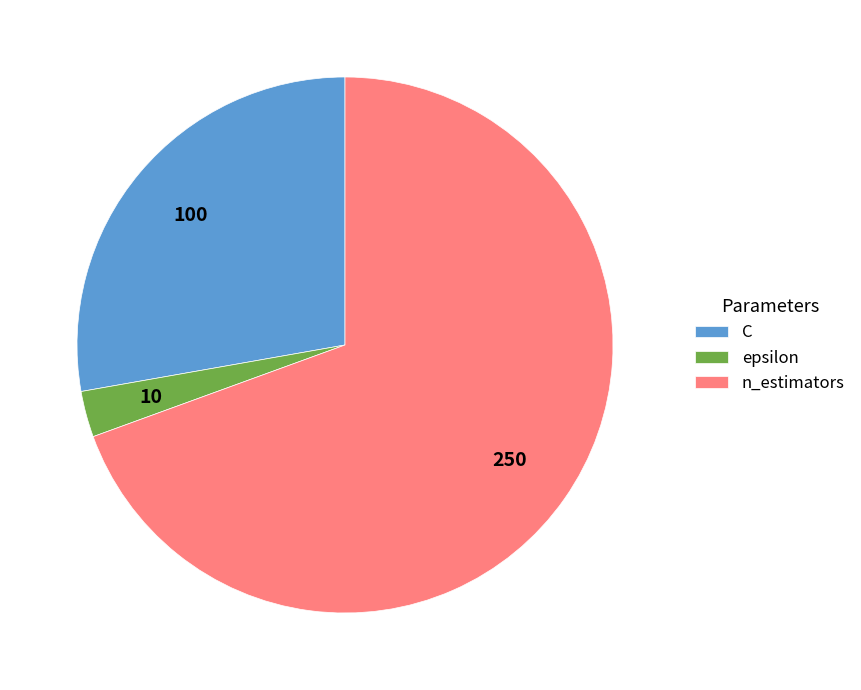

Which category has the biggest portion of the pie?

n_estimators